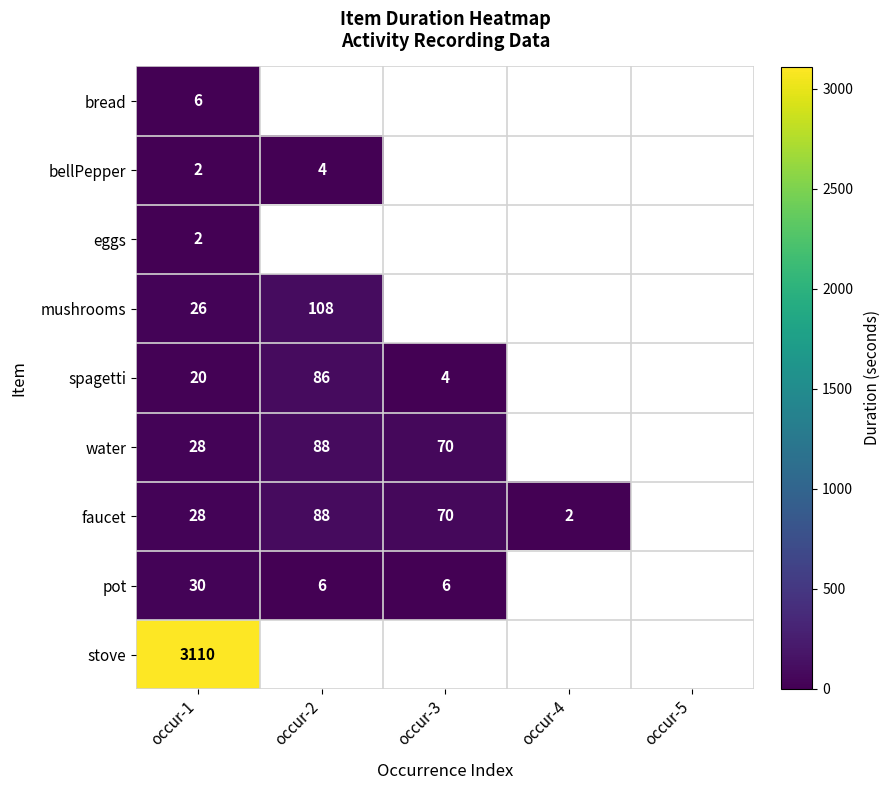

Is it true that bellPepper equals 3 at occur-1?

False